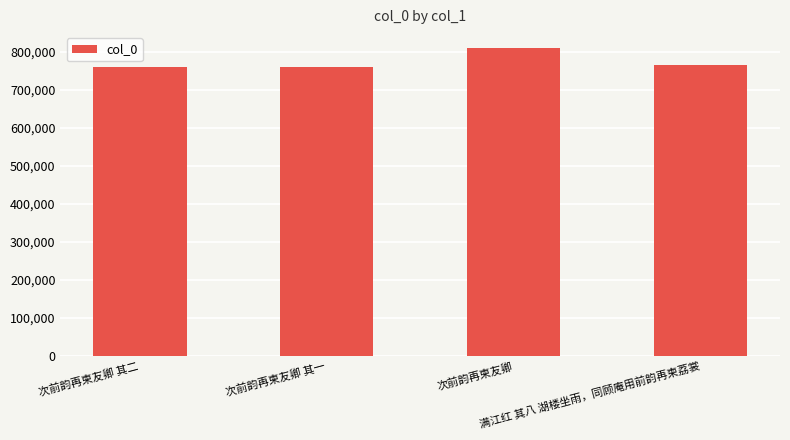

True or false: the data shows 337610 at 次前韵再柬友卿 其一.

False